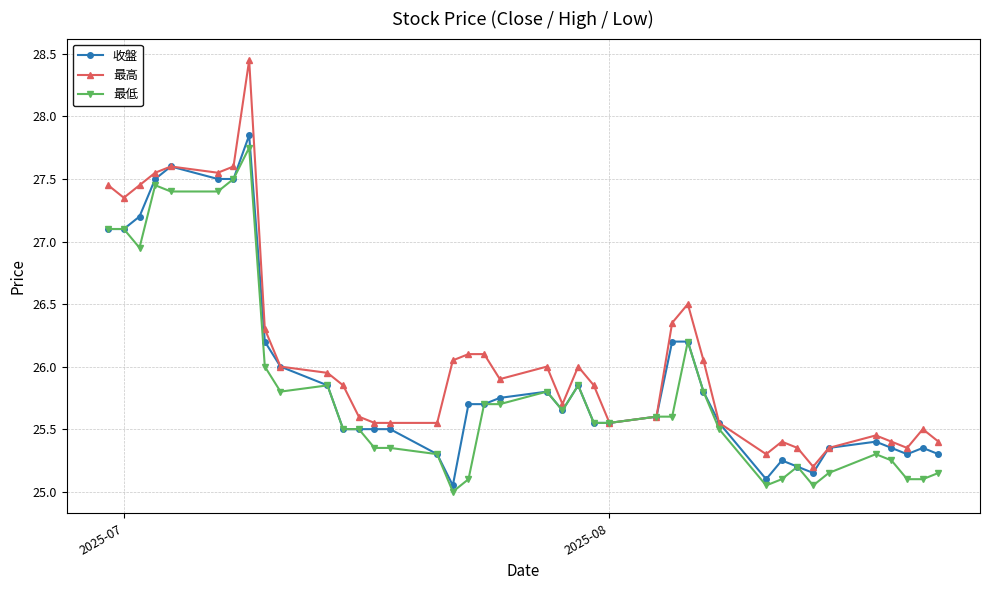

Rank the series by their average value, from highest to lowest.

最高, 收盤, 最低